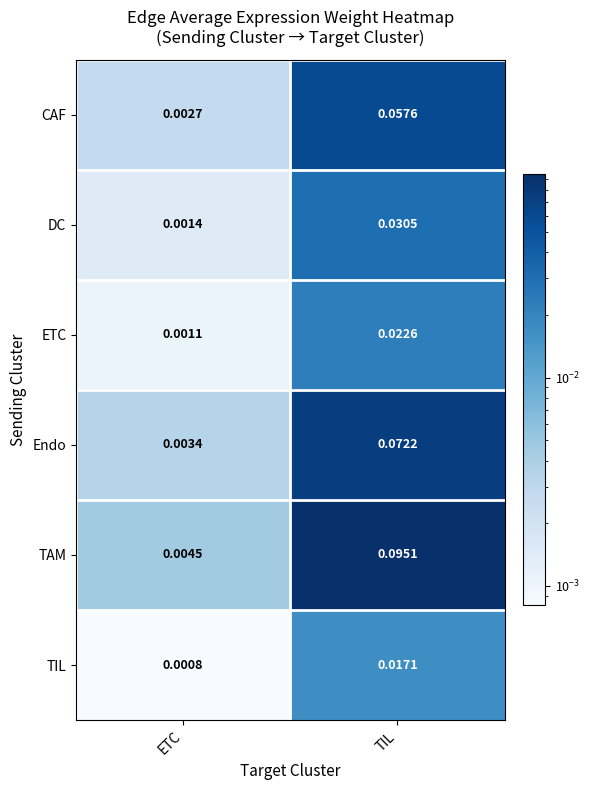

Which series has the widest spread of values?

TAM